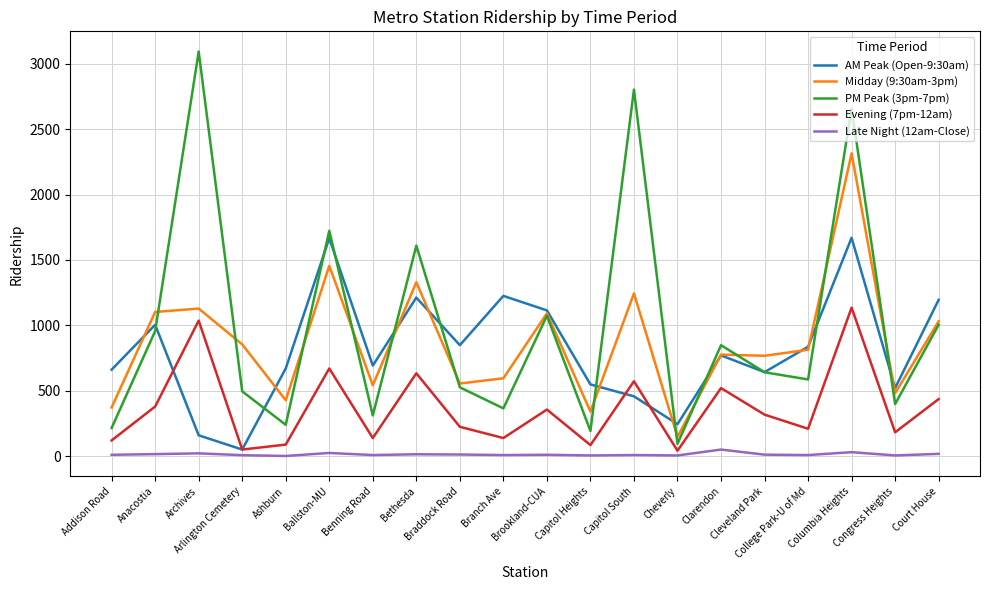

True or false: Late Night (12am-Close) and Midday (9:30am-3pm) intersect in this chart.

False